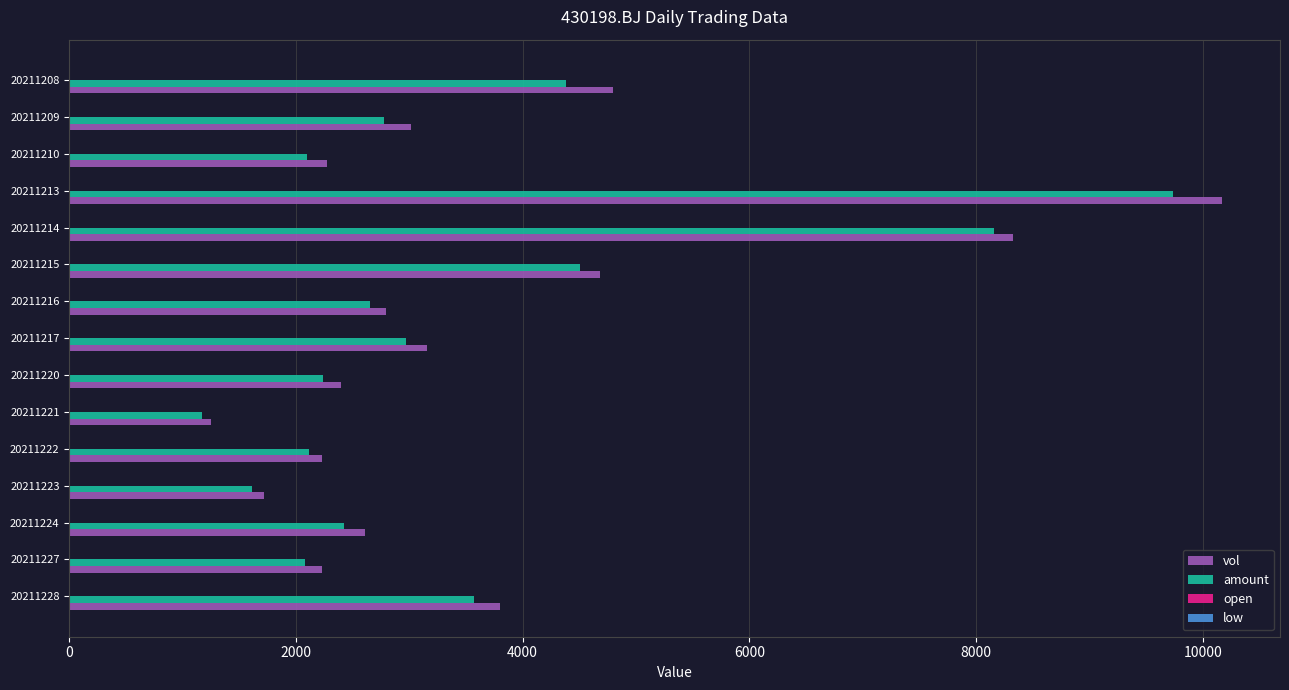

What is the greatest value displayed?

10174.0